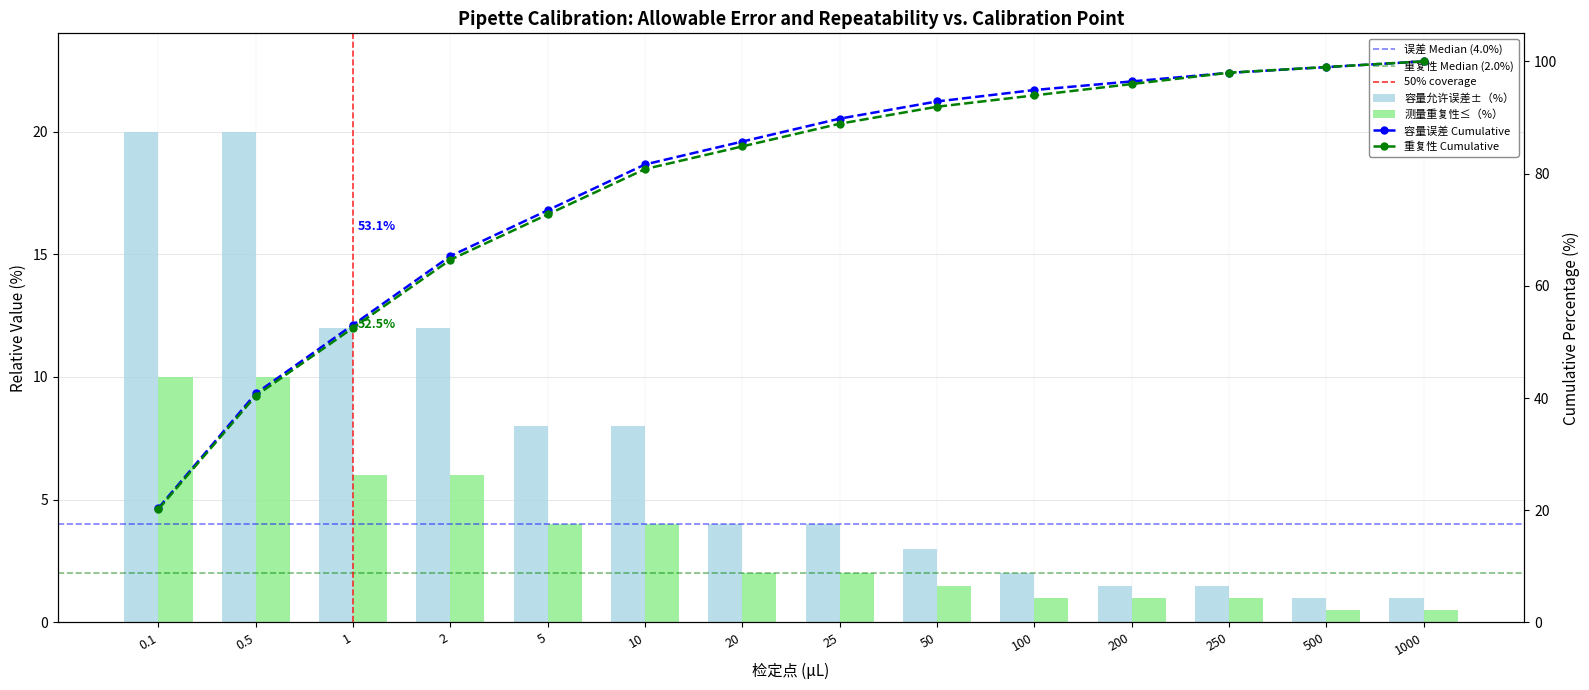

What position from the left is 100?

10